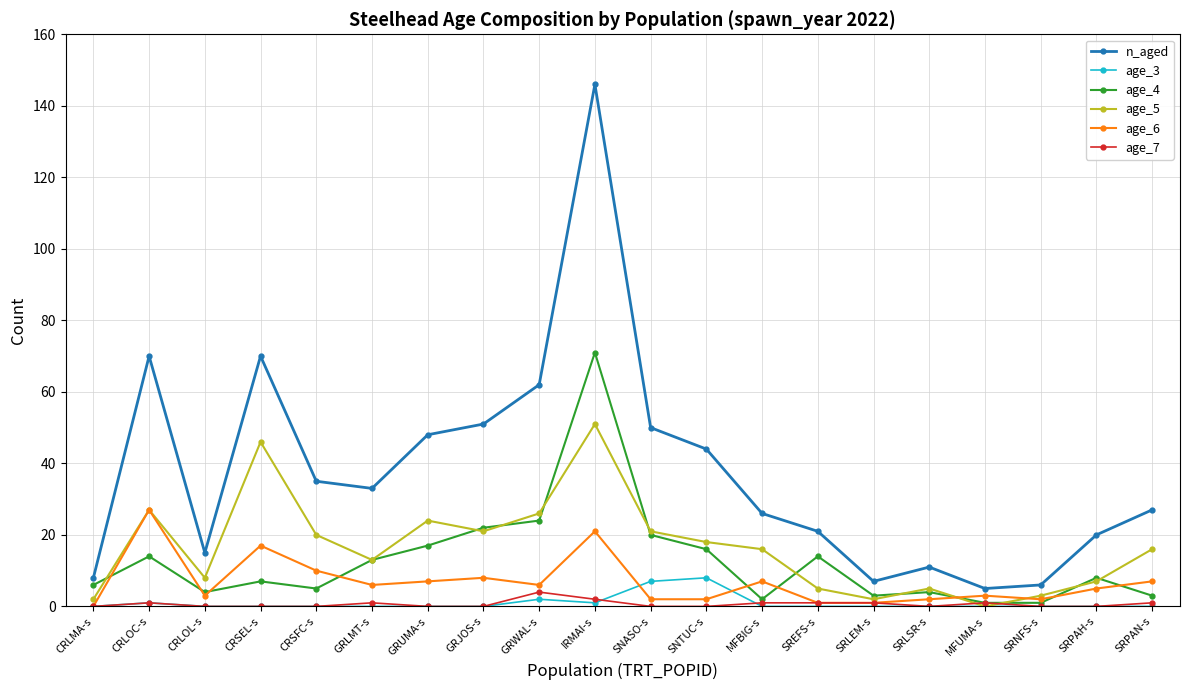

How many series are shown in this chart?

6